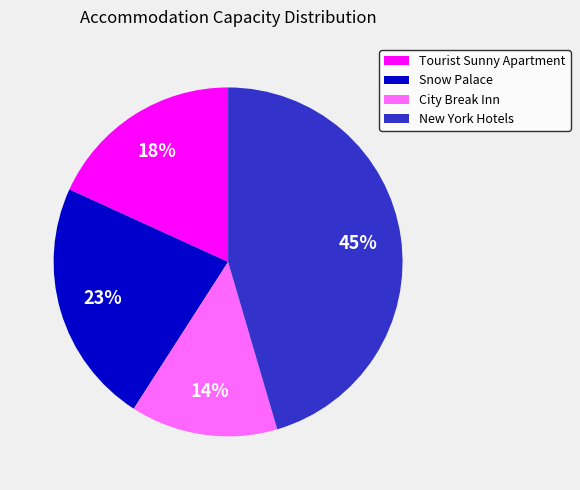

True or false: New York Hotels accounts for 45% of the total.

True